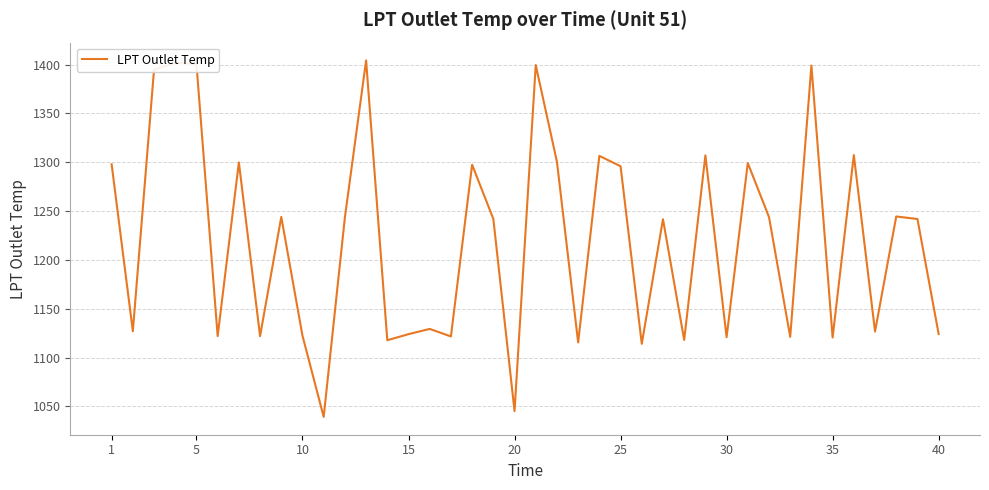

What is the minimum value shown in the chart?

1039.2